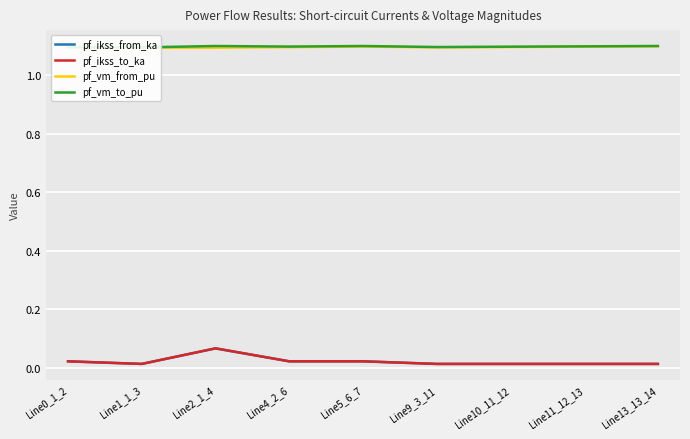

What is the total value across all series at Line2_1_4?

2.3